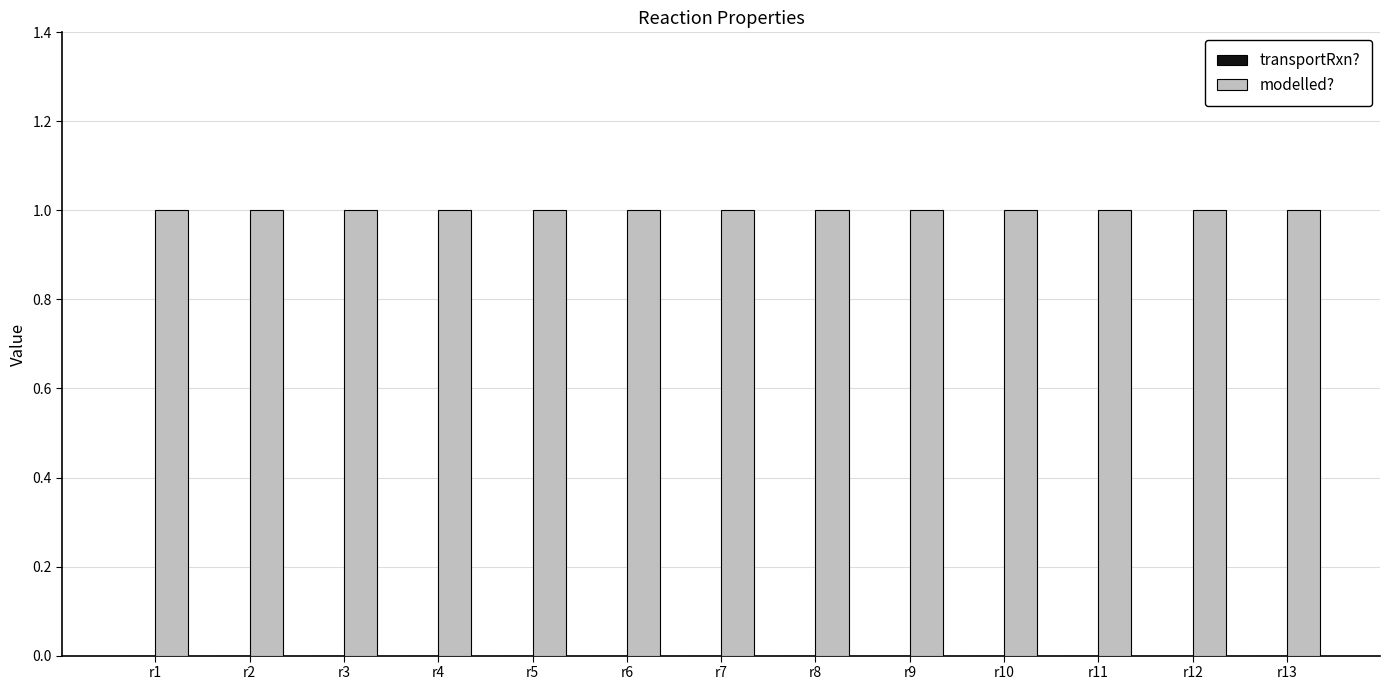

Rank the series by their average value, from lowest to highest.

transportRxn?, modelled?